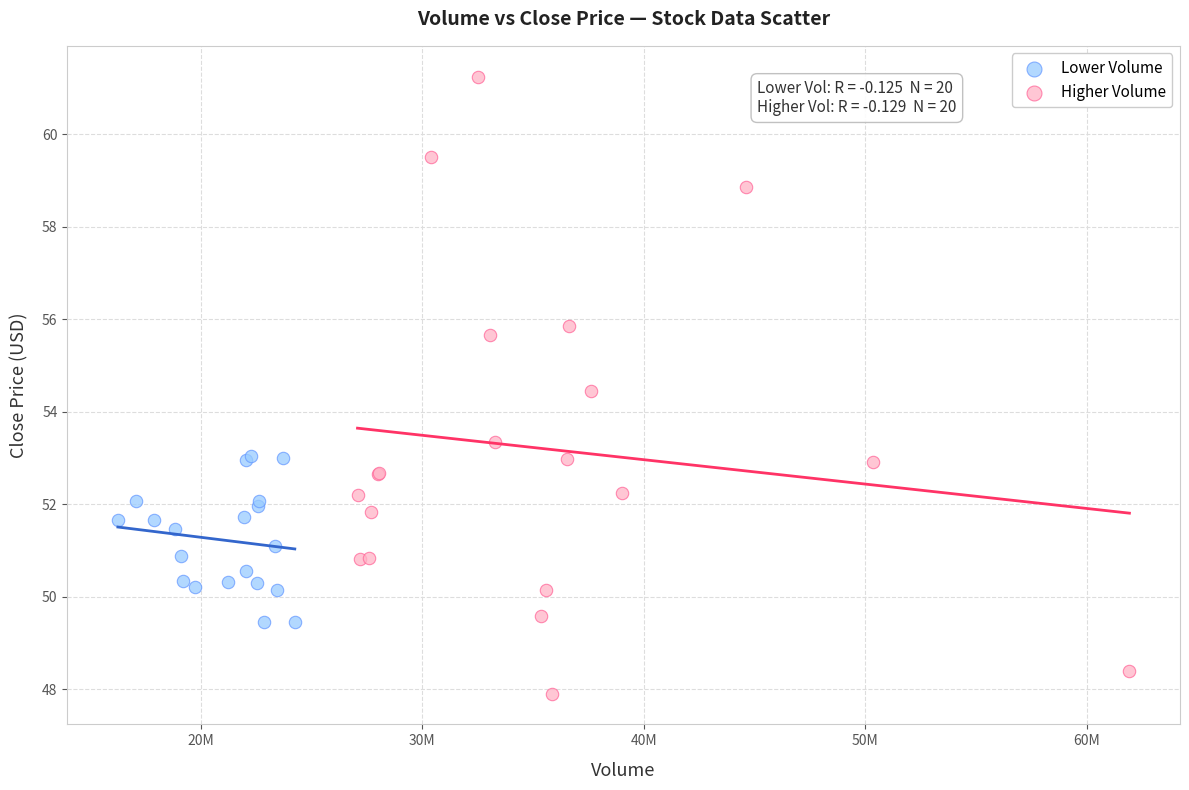

Which series contains the highest Y value?

Higher Volume